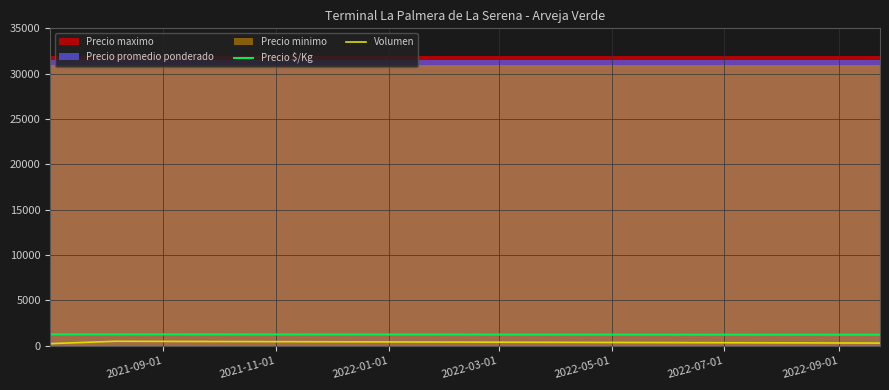

What is the maximum value for Precio $/Kg?

1260